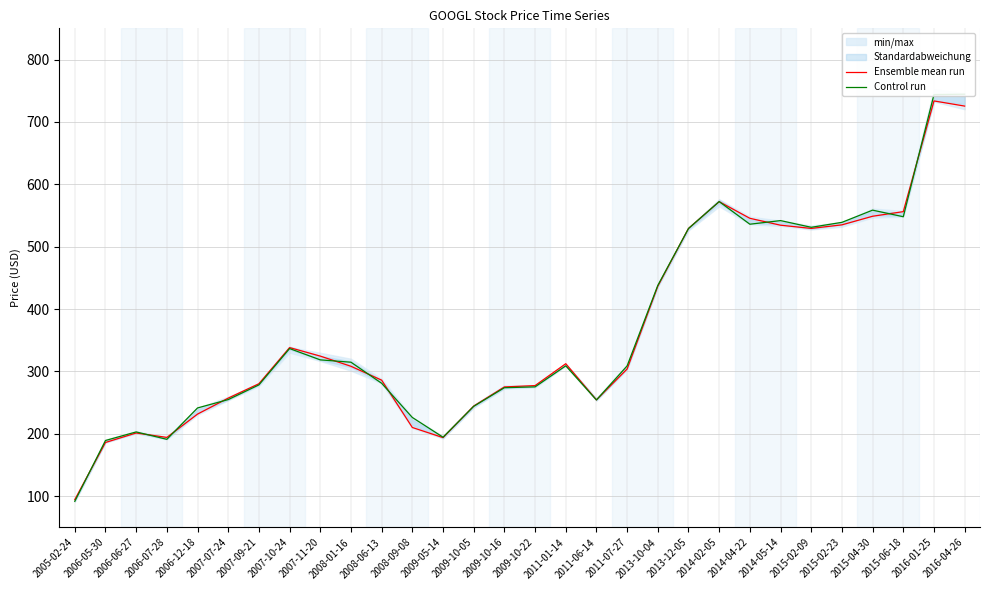

What position from the right is 2009-10-05?

17